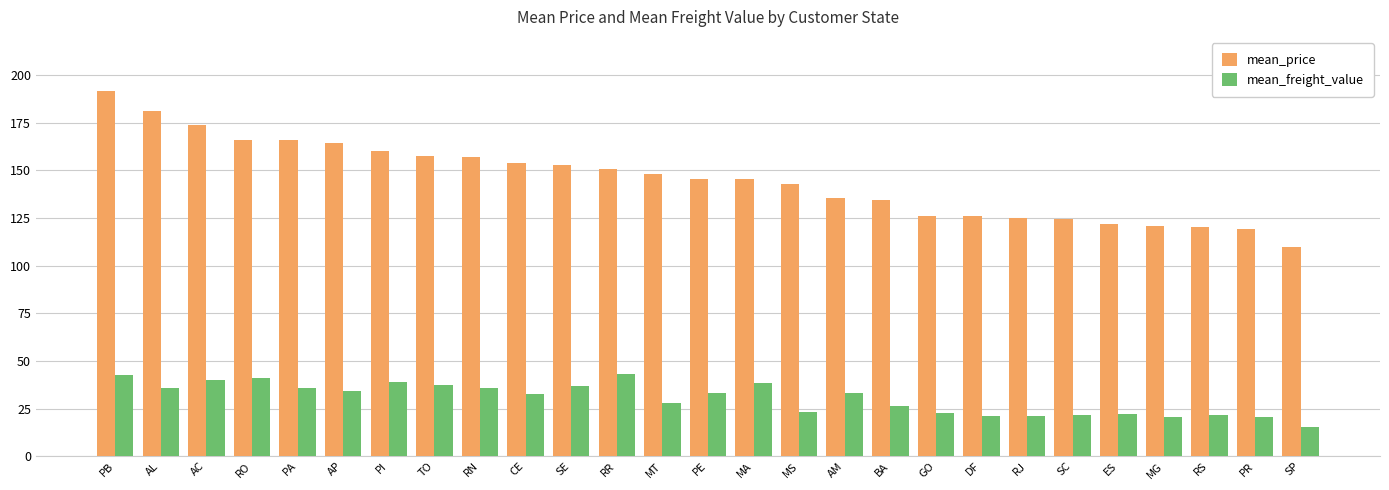

At which label does mean_freight_value first exceed 32?

PB